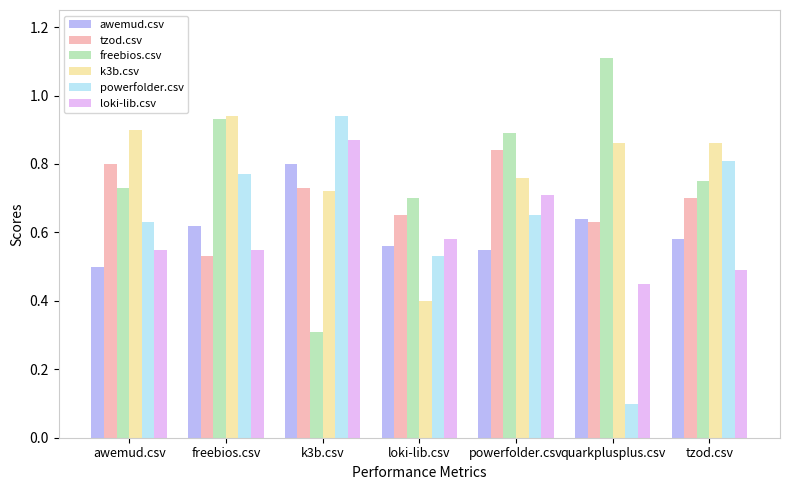

Which series has the widest spread of values?

powerfolder.csv